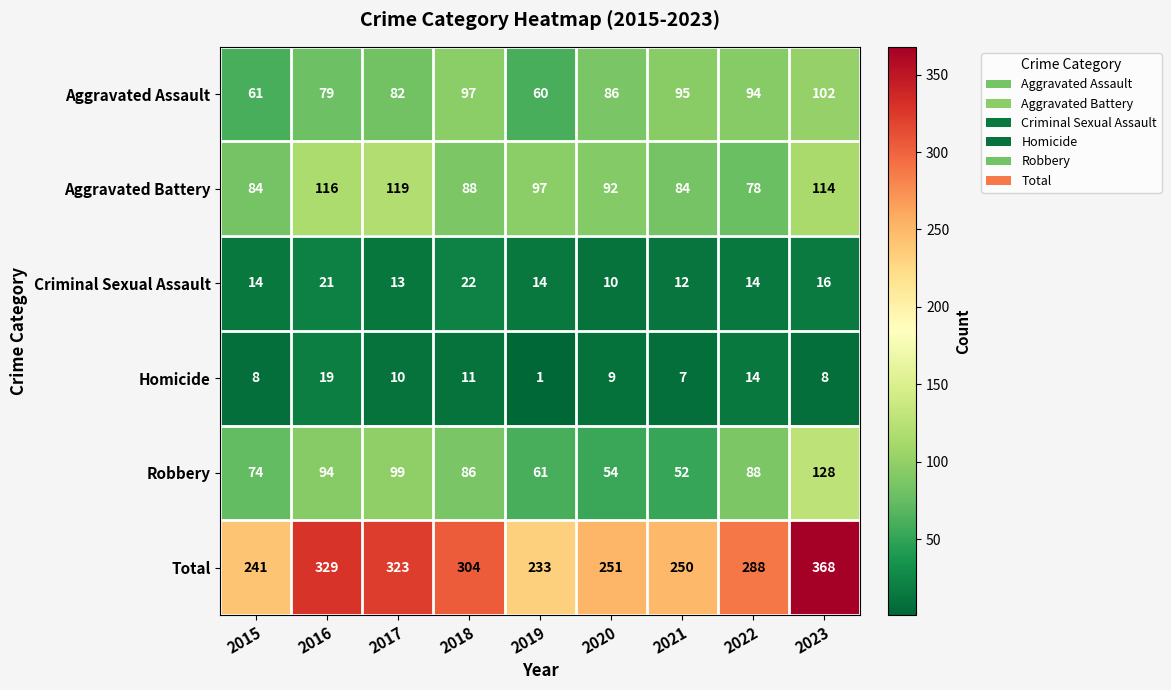

What is the total value across all series at 2020?

502